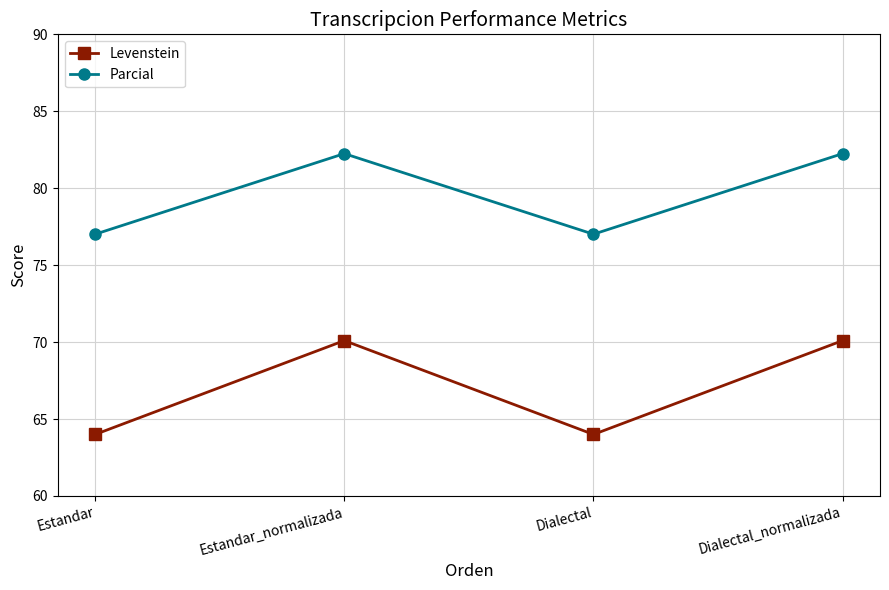

What position from the right is Dialectal_normalizada?

1